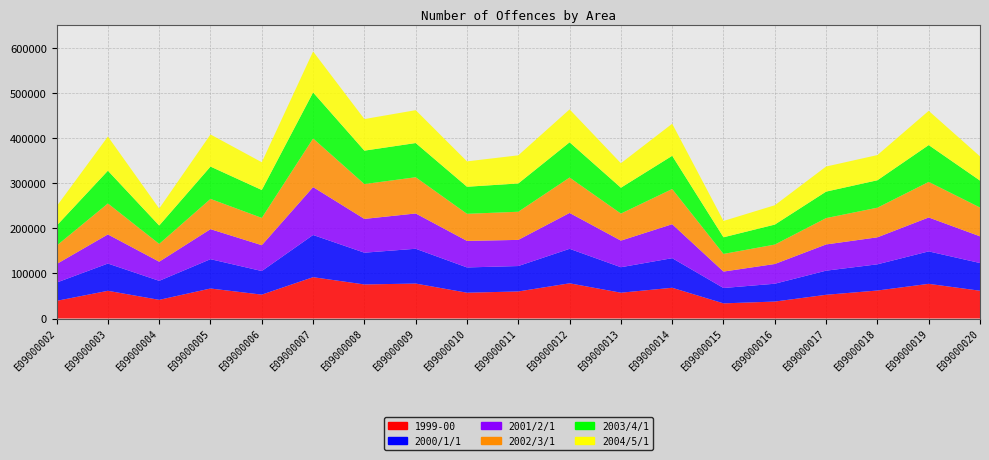

Reading left to right, what are all the values shown in this chart?

1999-00: E09000002=39134	E09000003=61416	E09000004=41360	E09000005=66506	E09000006=52948	E09000007=91600	E09000008=75486	E09000009=77474	E09000010=57176	E09000011=59982	E09000012=78014	E09000013=57200	E09000014=68150	E09000015=33554	E09000016=37574	E09000017=52562	E09000018=62064	E09000019=76854	E09000020=61558
2000/1/1: E09000002=40506	E09000003=60426	E09000004=42144	E09000005=65026	E09000006=52284	E09000007=93556	E09000008=70442	E09000009=77144	E09000010=56038	E09000011=56330	E09000012=76484	E09000013=56472	E09000014=65598	E09000015=34062	E09000016=39522	E09000017=53478	E09000018=58068	E09000019=71936	E09000020=61428
2001/2/1: E09000002=41076	E09000003=64548	E09000004=42400	E09000005=66552	E09000006=57276	E09000007=106206	E09000008=74900	E09000009=78256	E09000010=58802	E09000011=57990	E09000012=79538	E09000013=58974	E09000014=75322	E09000015=36434	E09000016=43736	E09000017=58148	E09000018=59858	E09000019=75222	E09000020=59210
2002/3/1: E09000002=40788	E09000003=68676	E09000004=39504	E09000005=67074	E09000006=60552	E09000007=107780	E09000008=77236	E09000009=80294	E09000010=60084	E09000011=62404	E09000012=78534	E09000013=60006	E09000014=78034	E09000015=39146	E09000016=43074	E09000017=58428	E09000018=65684	E09000019=78850	E09000020=63842
2003/4/1: E09000002=44288	E09000003=72576	E09000004=40688	E09000005=71674	E09000006=61836	E09000007=102032	E09000008=74086	E09000009=75854	E09000010=59996	E09000011=62694	E09000012=78070	E09000013=57300	E09000014=73614	E09000015=36860	E09000016=44330	E09000017=58698	E09000018=60832	E09000019=81632	E09000020=59746
2004/5/1: E09000002=42884	E09000003=75774	E09000004=37718	E09000005=71164	E09000006=61522	E09000007=90864	E09000008=70008	E09000009=72836	E09000010=56262	E09000011=62372	E09000012=72984	E09000013=54278	E09000014=71106	E09000015=36214	E09000016=42862	E09000017=55600	E09000018=55816	E09000019=75912	E09000020=53624